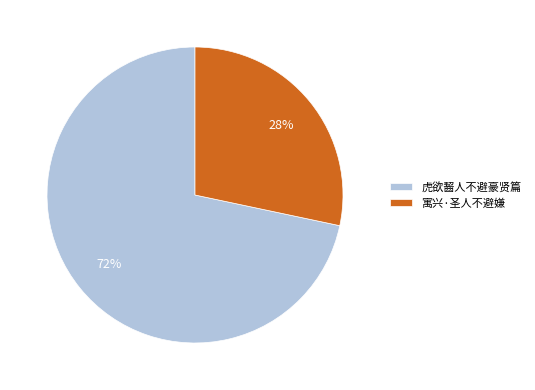

The 虎欲齧人不避豪贤篇 slice represents 72% of the pie. True or false?

True